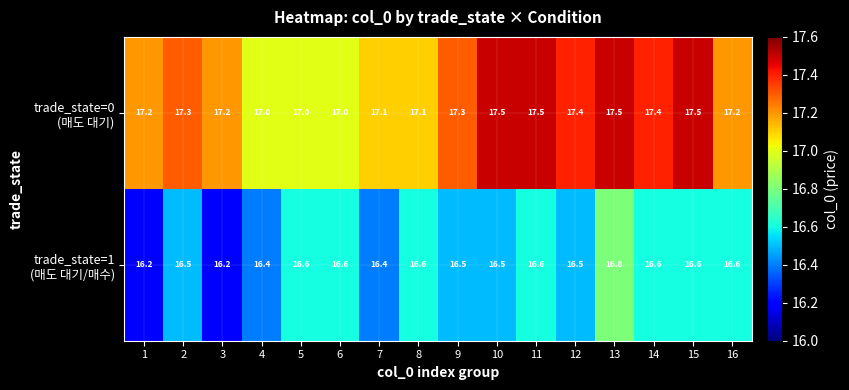

At which category is the sum across all series the highest?

13